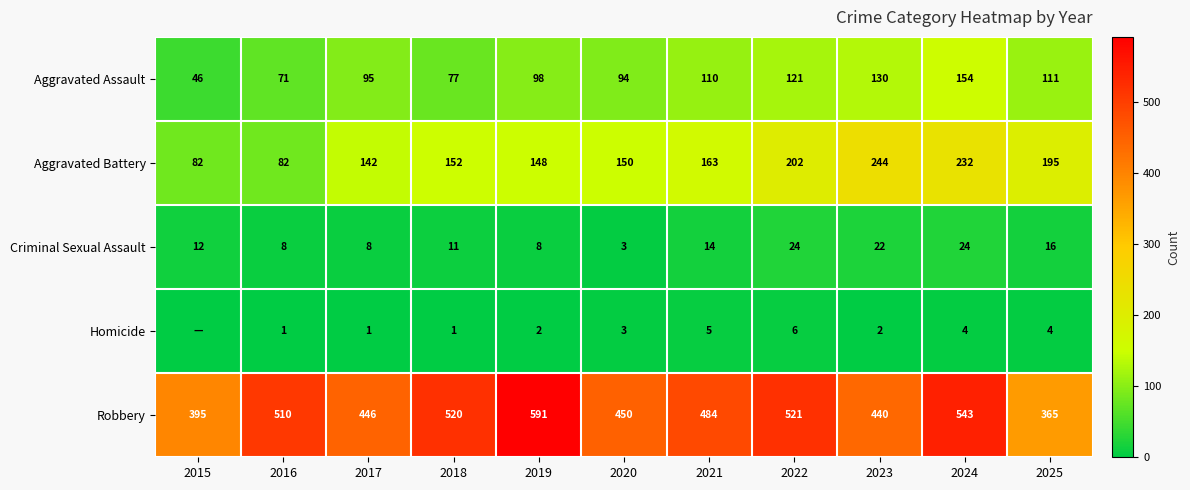

What is the highest value of the Aggravated Assault series?

154